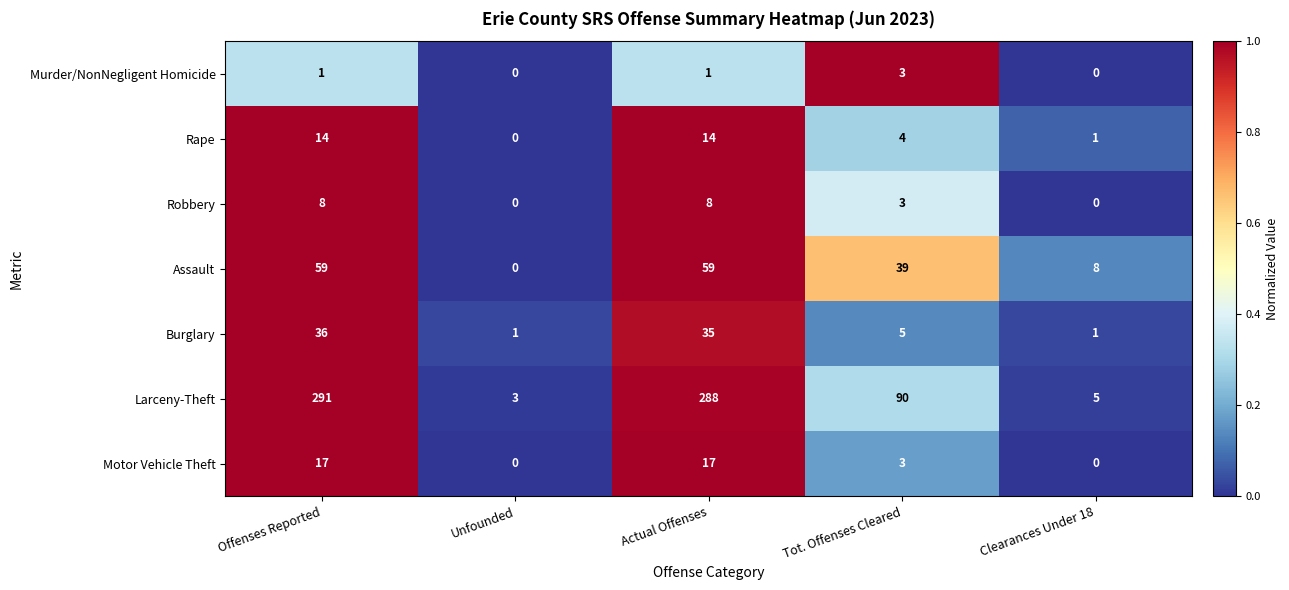

Which series has the widest spread of values?

Larceny-Theft